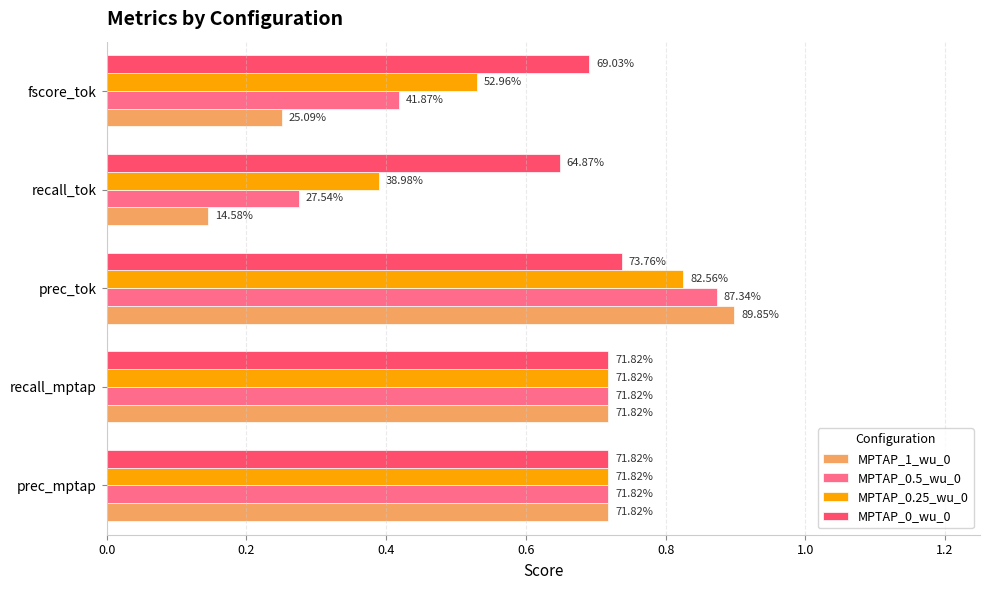

What are all the series names shown in the legend?

MPTAP_1_wu_0, MPTAP_0.5_wu_0, MPTAP_0.25_wu_0, MPTAP_0_wu_0